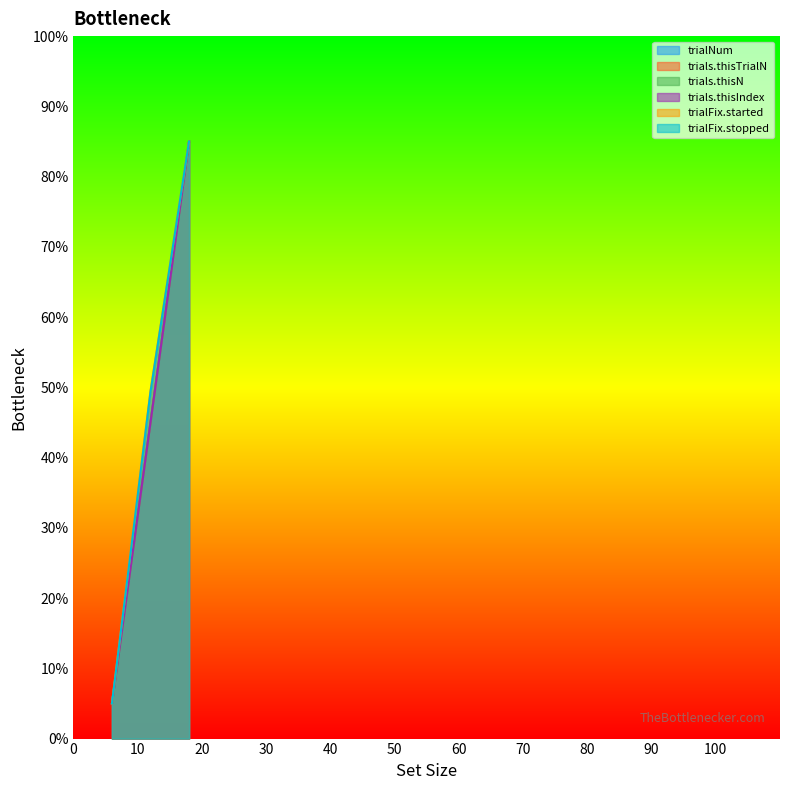

Reading right to left, what are all the values shown in this chart?

trialNum: 85.0	45.0	5.0
trials.thisTrialN: 85.0	45.0	5.0
trials.thisN: 85.0	45.0	5.0
trials.thisIndex: 85.0	45.0	5.0
trialFix.started: 85.0	49.5	5.0
trialFix.stopped: 85.0	49.4	5.0